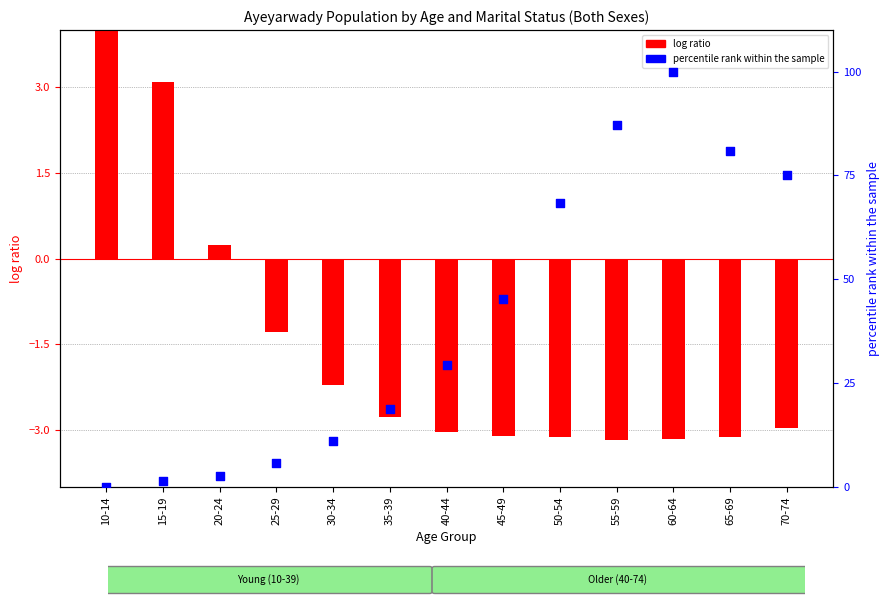

What are all the series names shown in the legend?

log ratio, percentile rank within the sample